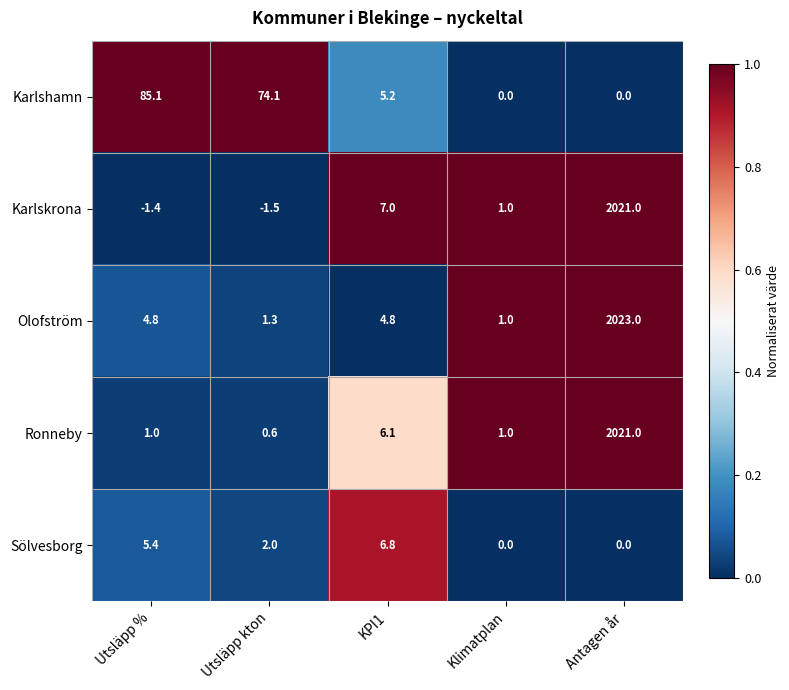

At which label does Olofström reach its minimum?

Klimatplan